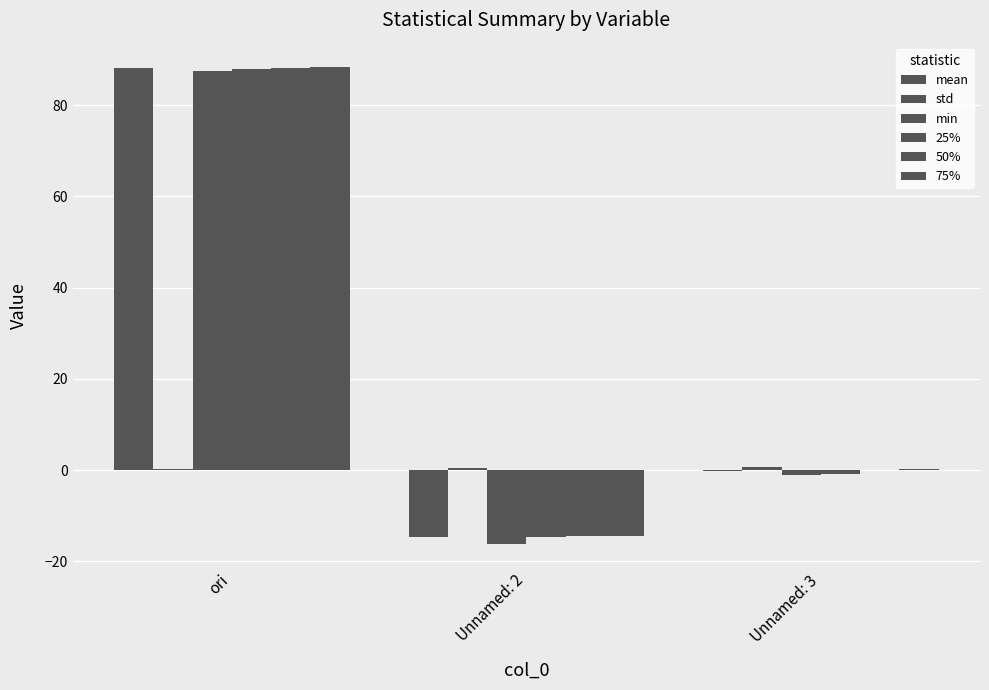

Between Unnamed: 2 and Unnamed: 3, which is larger?

Unnamed: 3